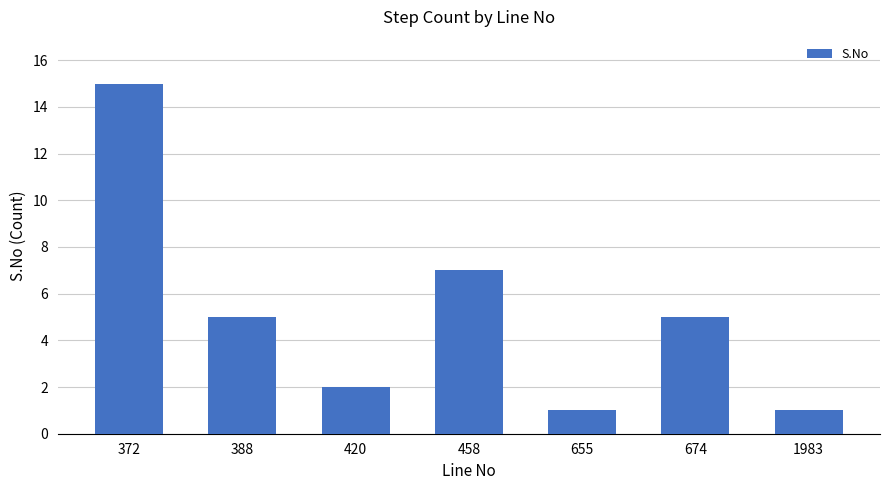

Reading right to left, extract all data points from this chart.

1983=1	674=5	655=1	458=7	420=2	388=5	372=15